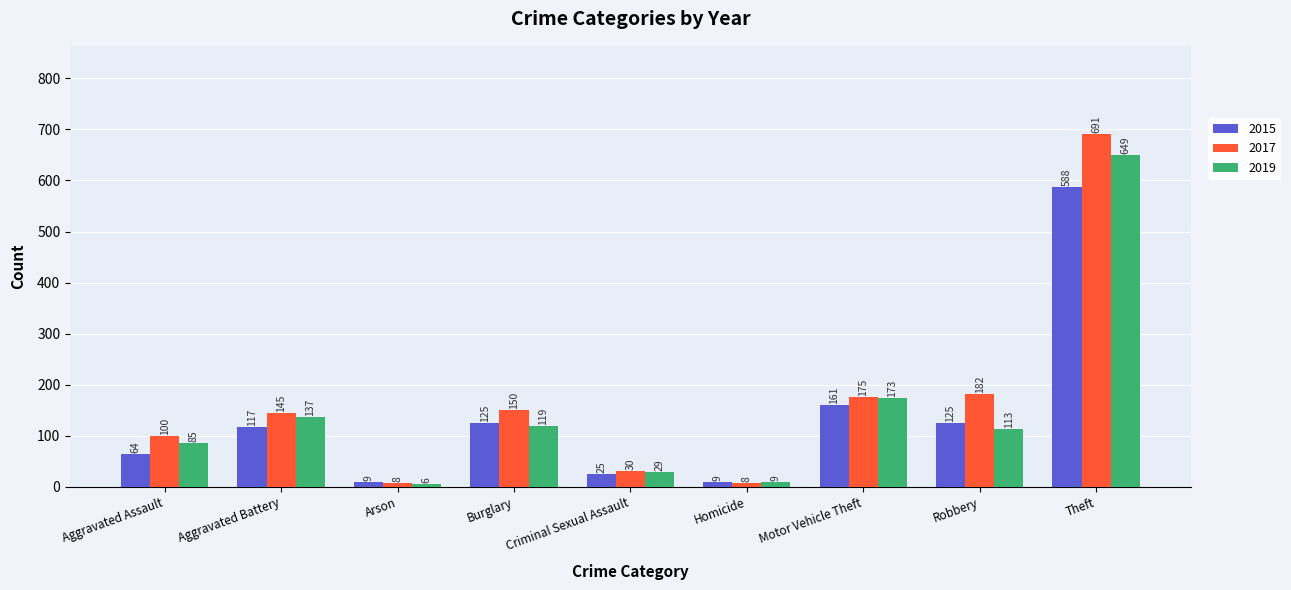

Rank the series by their average value, from highest to lowest.

2017, 2019, 2015